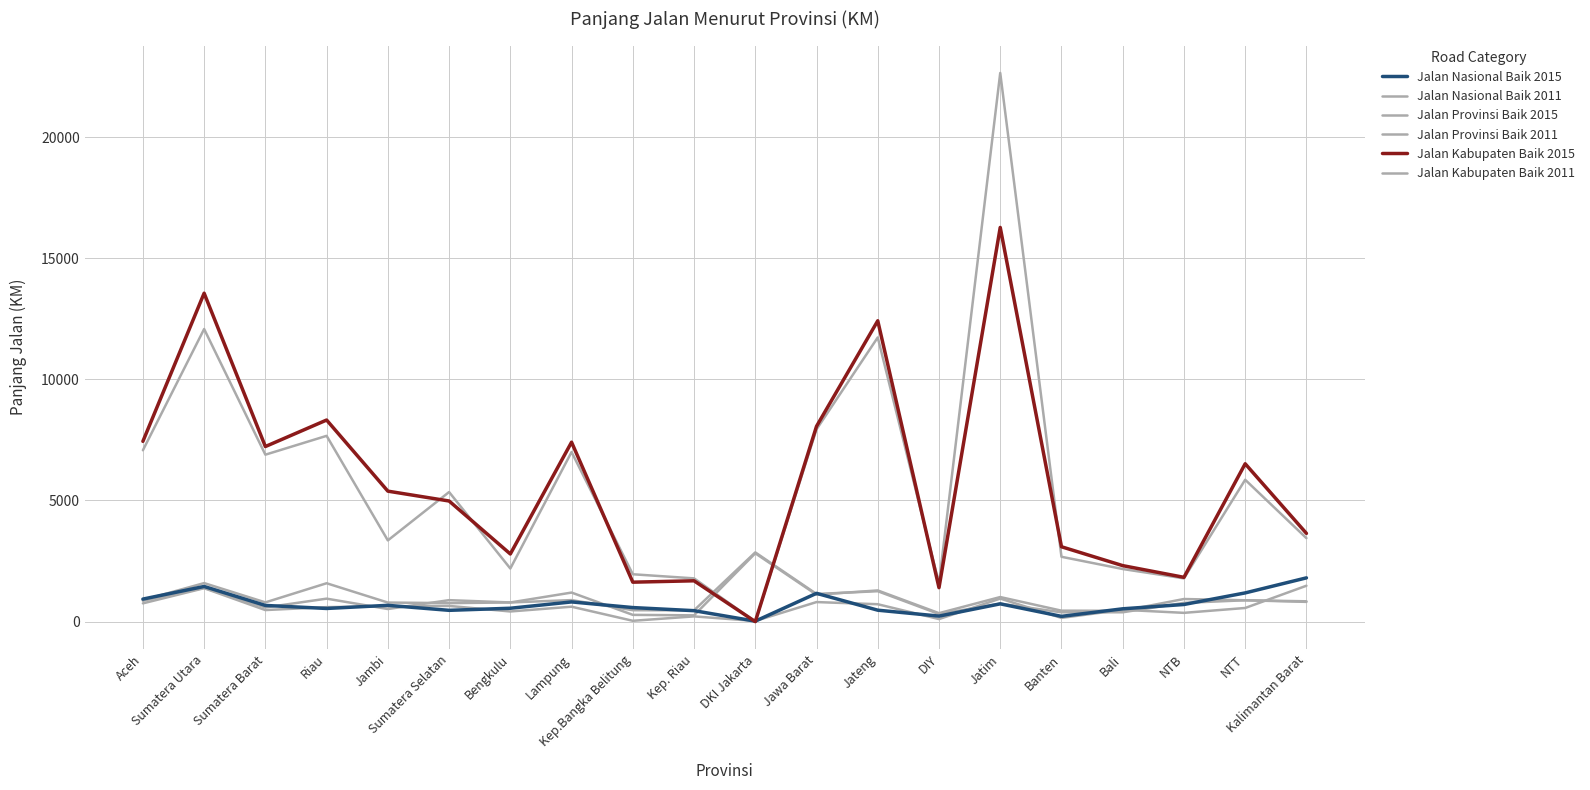

Where do Jalan Provinsi Baik 2015 and Jalan Kabupaten Baik 2011 first cross each other?

Kep. Riau and DKI Jakarta